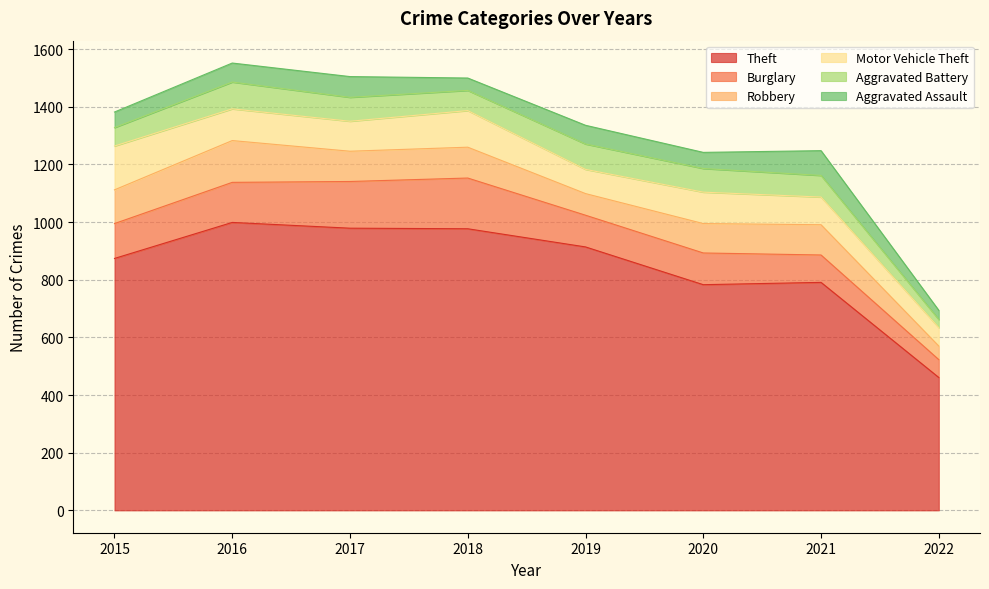

At which category does the chart reach its peak across all series?

2016